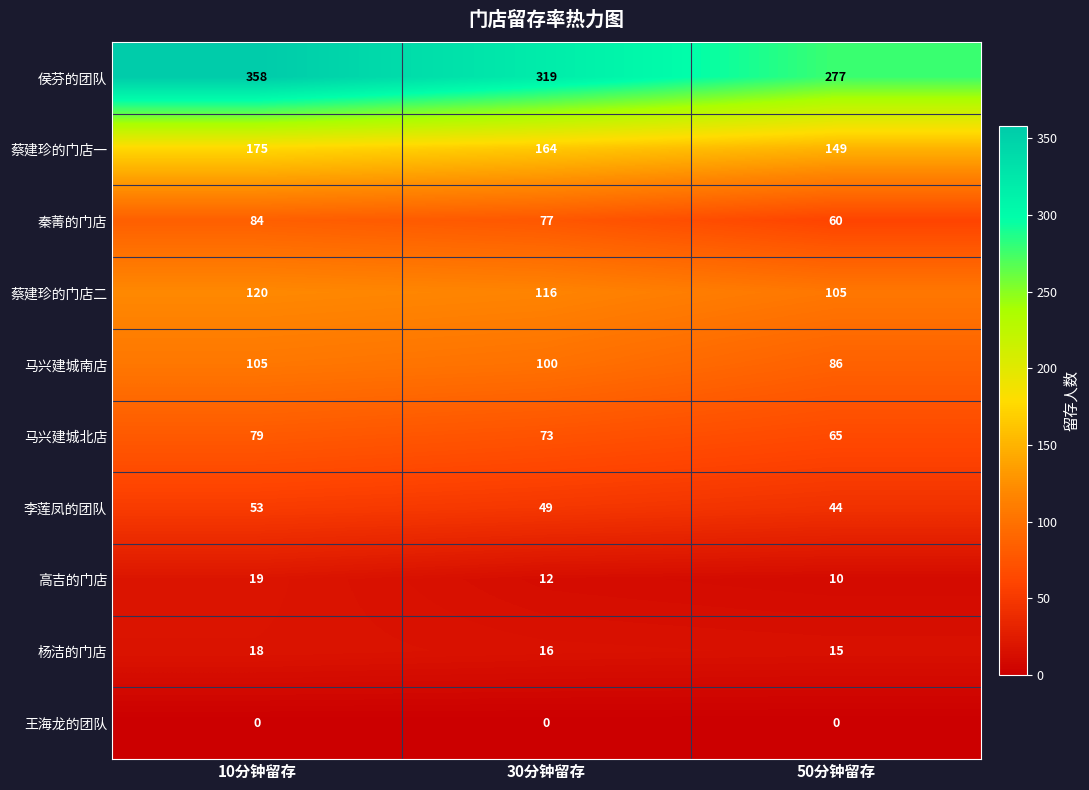

The value of 蔡建珍的门店二 at 10分钟留存 is 38. True or false?

False